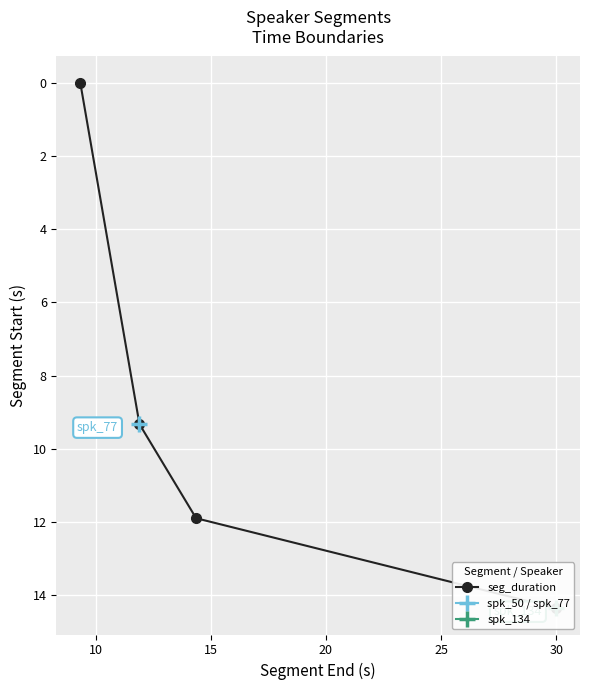

Which has a higher value, 10 or 15?

15